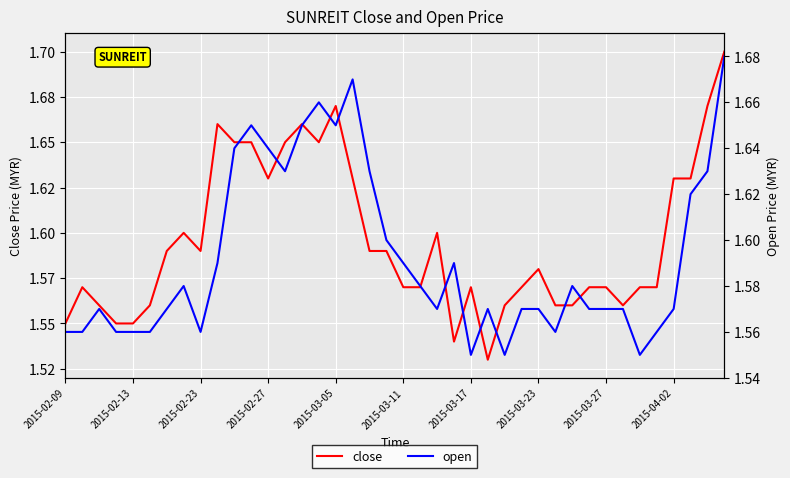

What is the difference between the highest and lowest values at 2015-04-02?

0.1